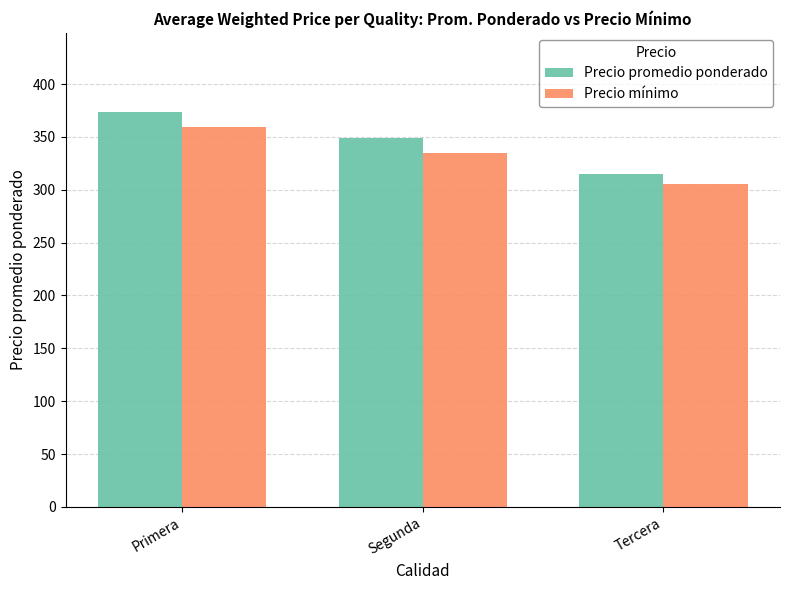

At which label does Precio promedio ponderado reach its minimum?

Tercera